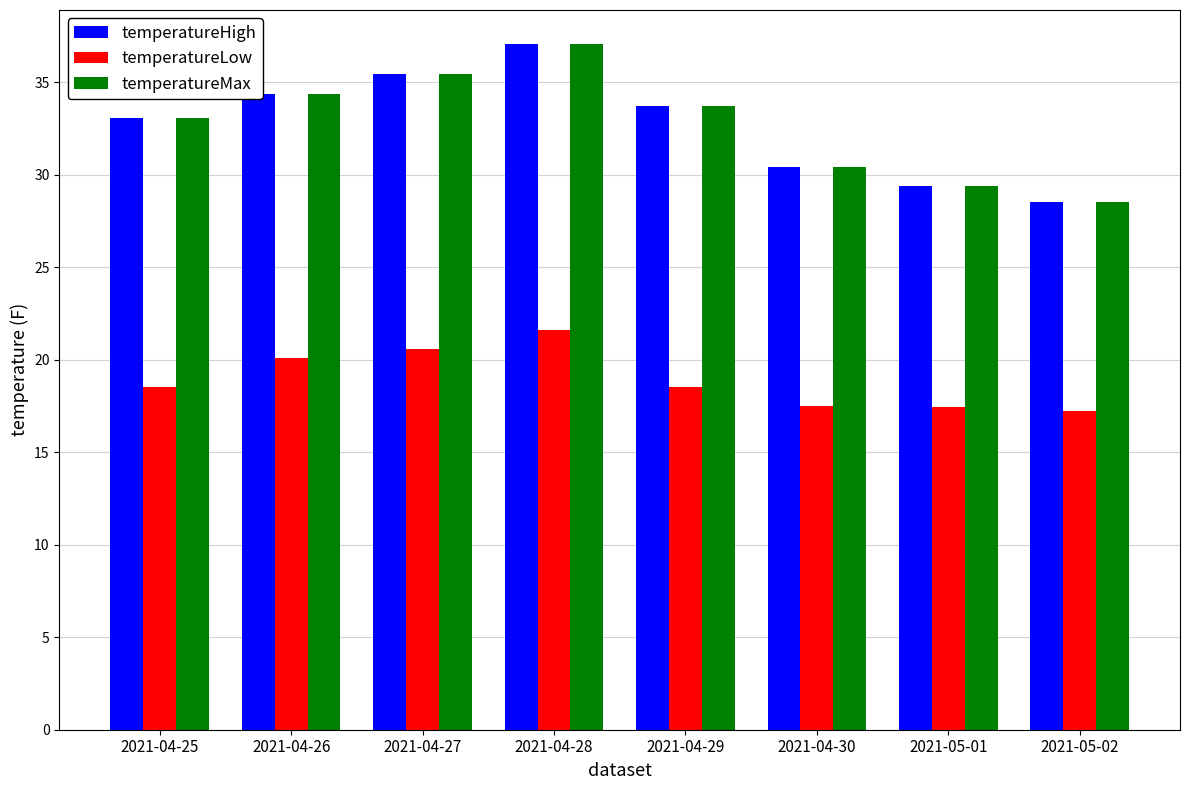

What is the difference between the maximum and minimum values in the temperatureHigh series?

8.5